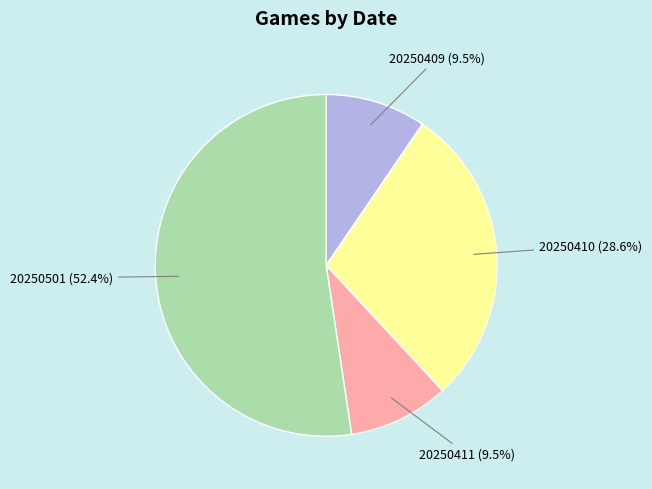

How many slices are in this pie chart?

4